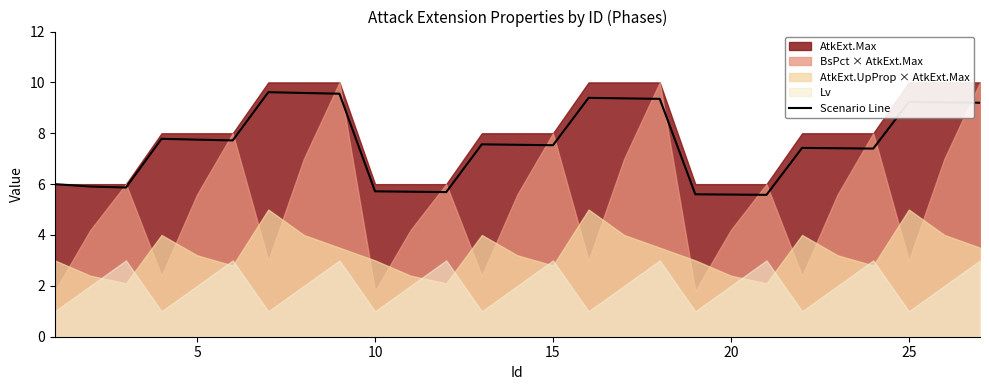

What is the maximum value for Scenario Line?

9.6